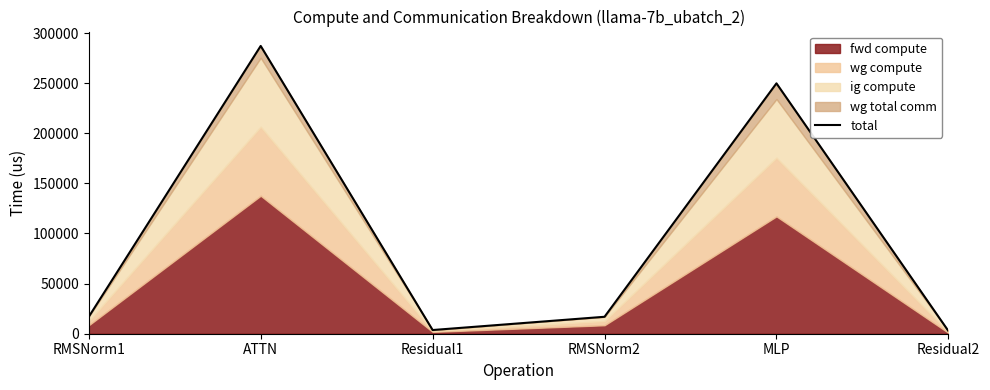

What is the difference between the maximum and second lowest values?

283443.3